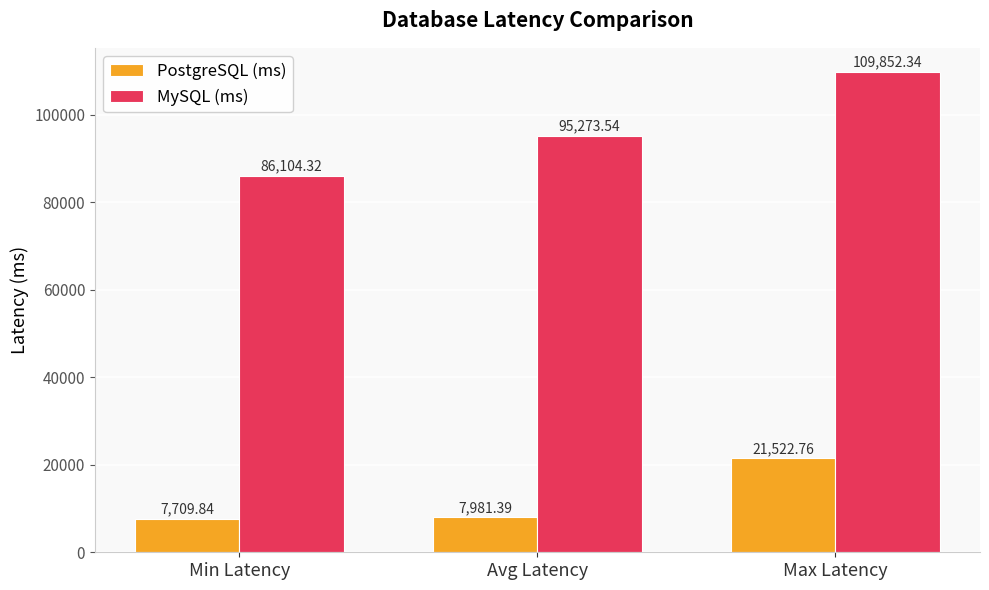

Reading left to right, list all the values displayed in this chart.

PostgreSQL (ms): 7709.8	7981.4	21522.8
MySQL (ms): 86104.3	95273.5	109852.3